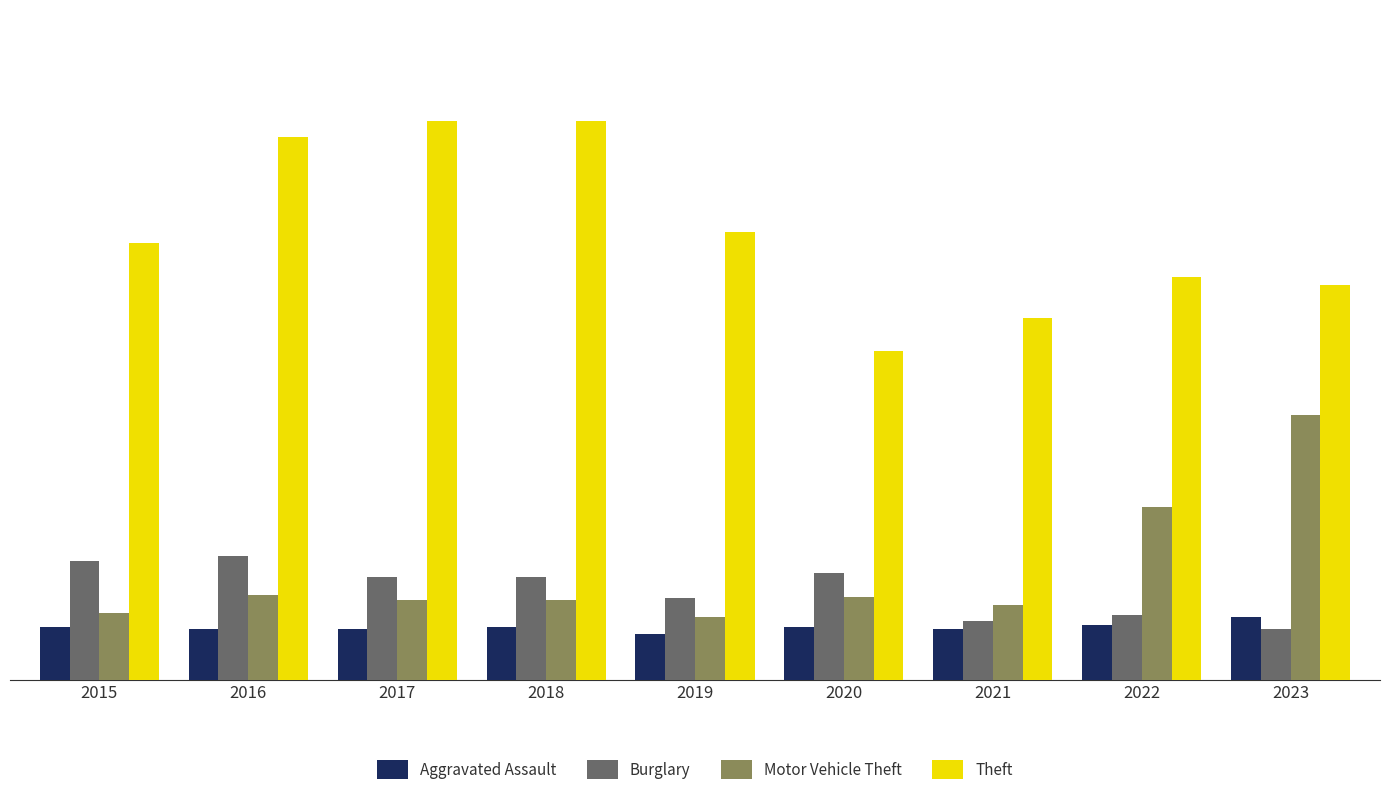

Which series has the largest total across all categories?

Theft